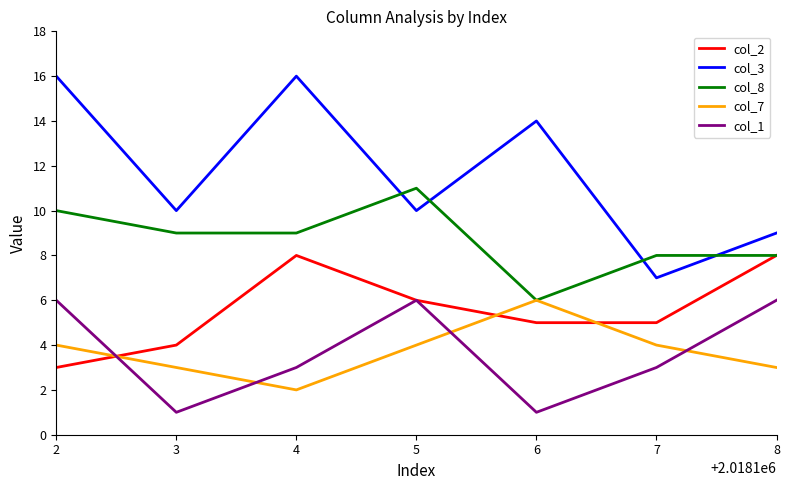

What is the difference between the second highest and second lowest values in the col_1 series?

5